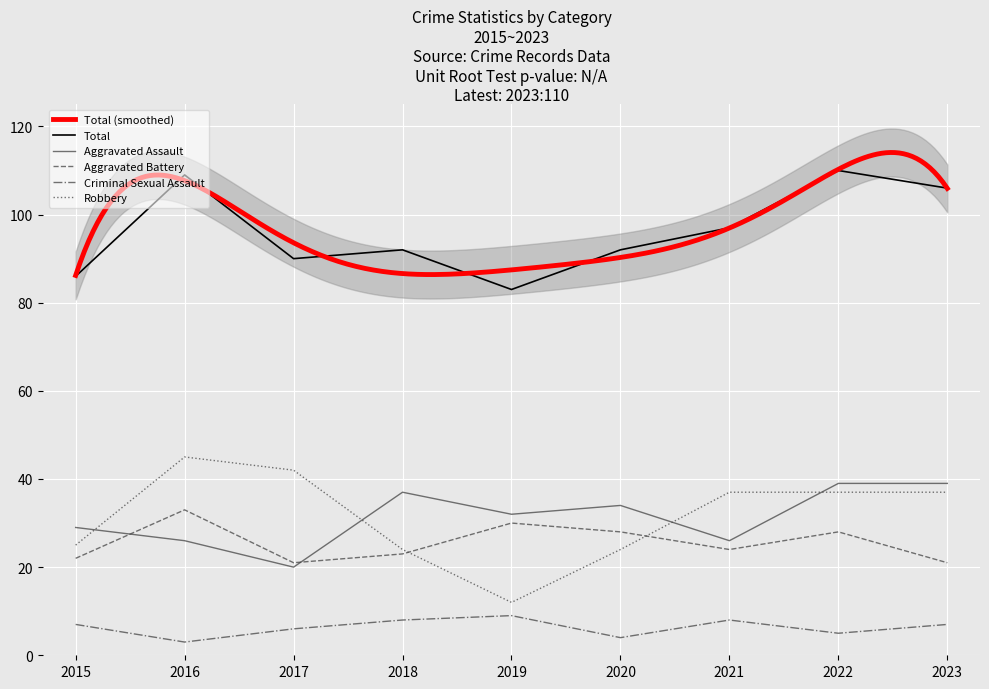

True or false: Criminal Sexual Assault and Robbery cross at least once.

False